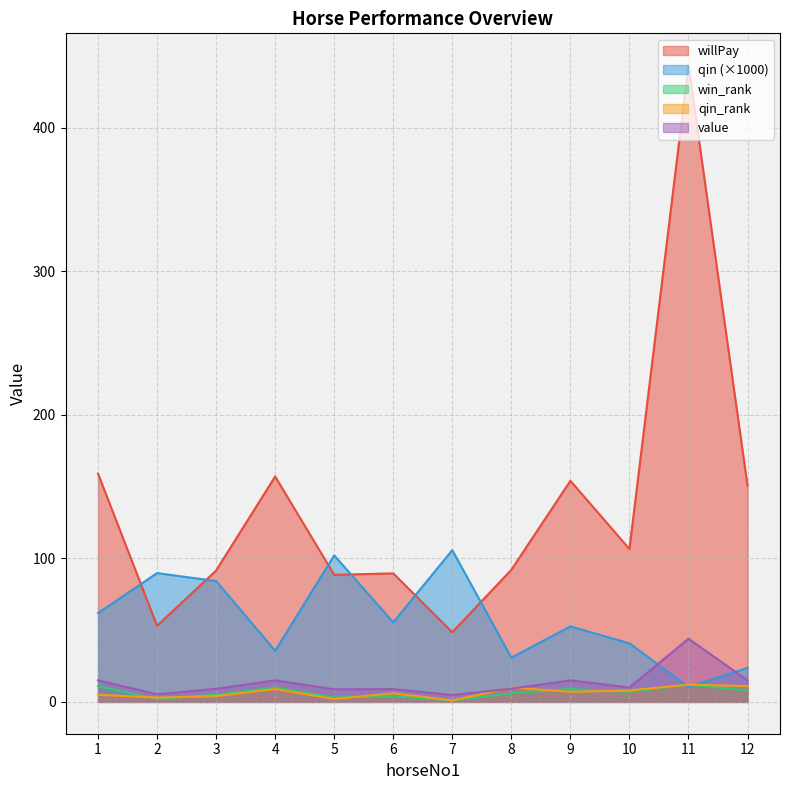

Reading left to right, what are all the values shown in this chart?

willPay: 1=159.0	2=53.0	3=91.5	4=157.0	5=88.5	6=89.5	7=48.5	8=92.0	9=154.0	10=106.5	11=443.5	12=150.5
qin: 1=61.8	2=89.7	3=84.2	4=35.6	5=102.0	6=55.4	7=105.7	8=30.8	9=52.6	10=40.8	11=10.4	12=23.7
win_rank: 1=11.0	2=2.0	3=5.0	4=10.0	5=3.0	6=4.0	7=1.0	8=6.0	9=9.0	10=7.0	11=12.0	12=8.0
qin_rank: 1=5.0	2=3.0	3=4.0	4=9.0	5=2.0	6=6.0	7=1.0	8=10.0	9=7.0	10=8.0	11=12.0	12=11.0
value: 1=15.0	2=5.3	3=9.1	4=15.0	5=8.8	6=8.9	7=4.8	8=9.2	9=15.0	10=10.0	11=44.0	12=15.0